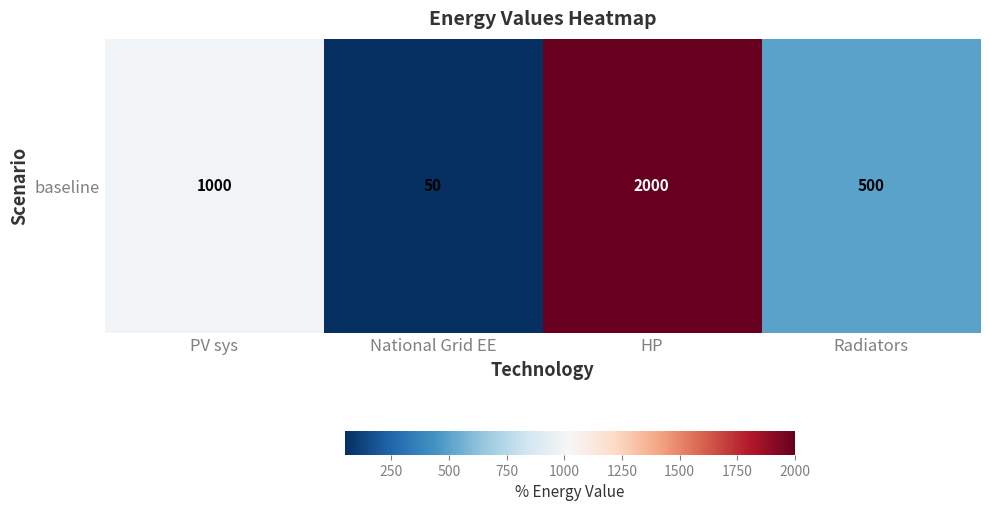

The value at Radiators is 269. True or false?

False